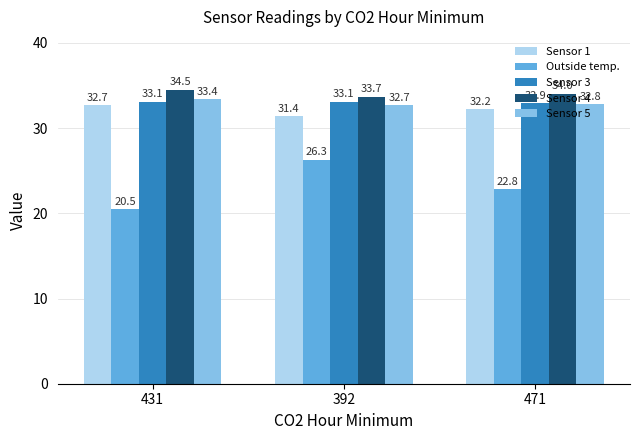

At which category is the sum across all series the highest?

392